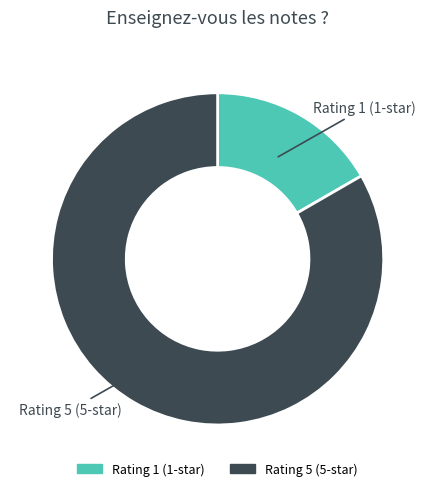

How many segments does this pie chart have?

2